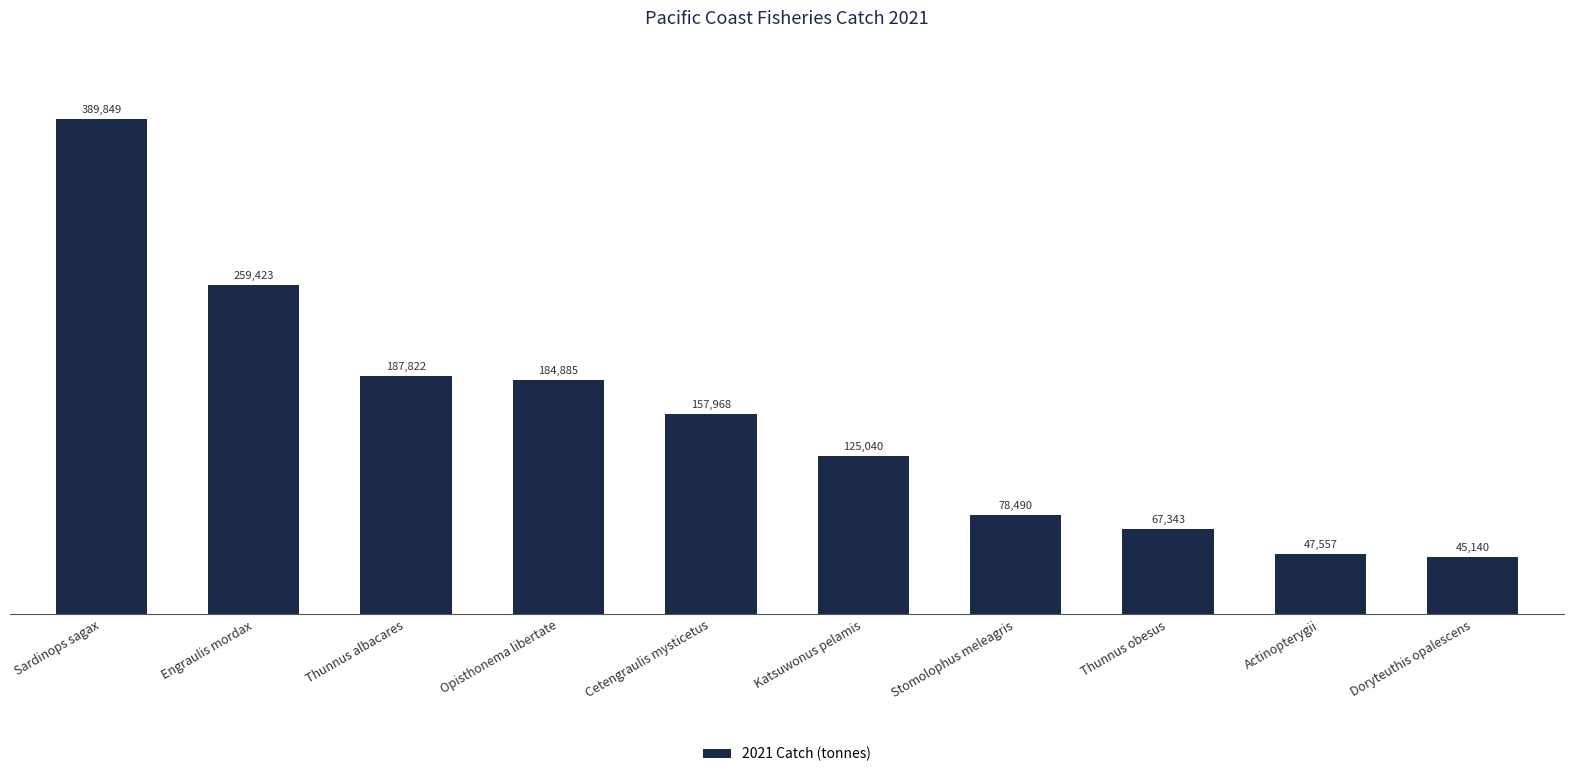

What is the change in value from Cetengraulis mysticetus to Doryteuthis opalescens?

-112828.2